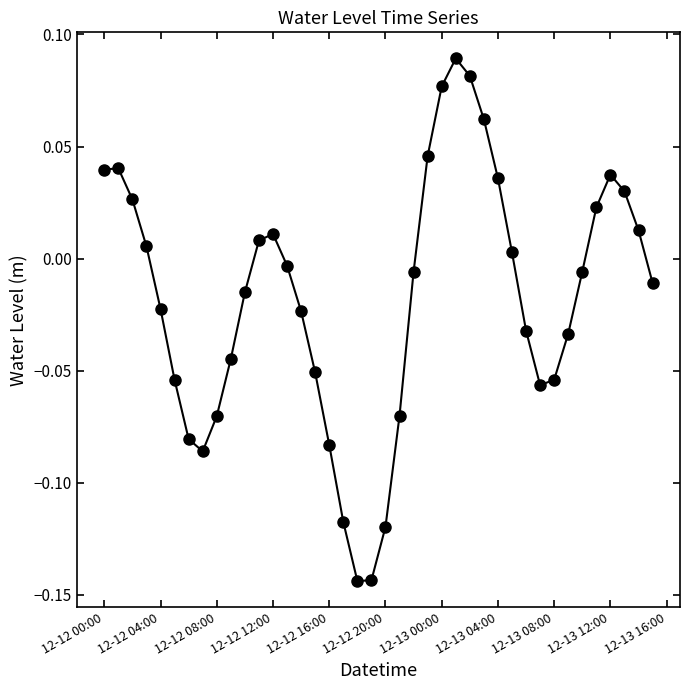

What is the sum of all values?

-0.7